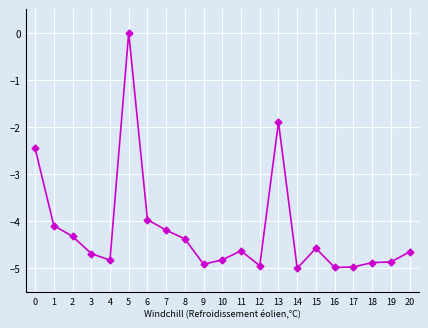

What is the change in value from 4 to 16?

-0.2